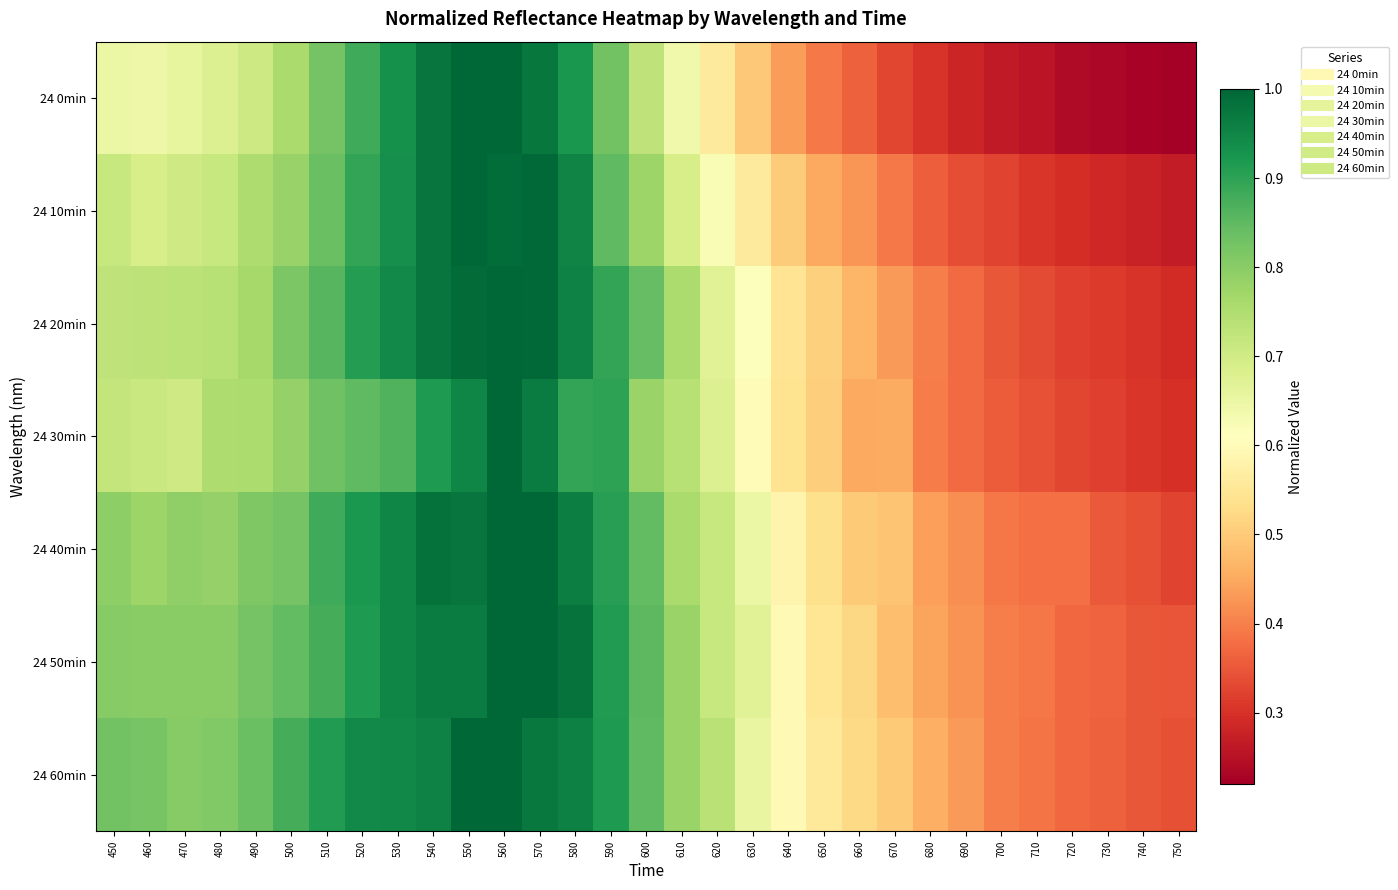

At which category is the sum across all series the highest?

560